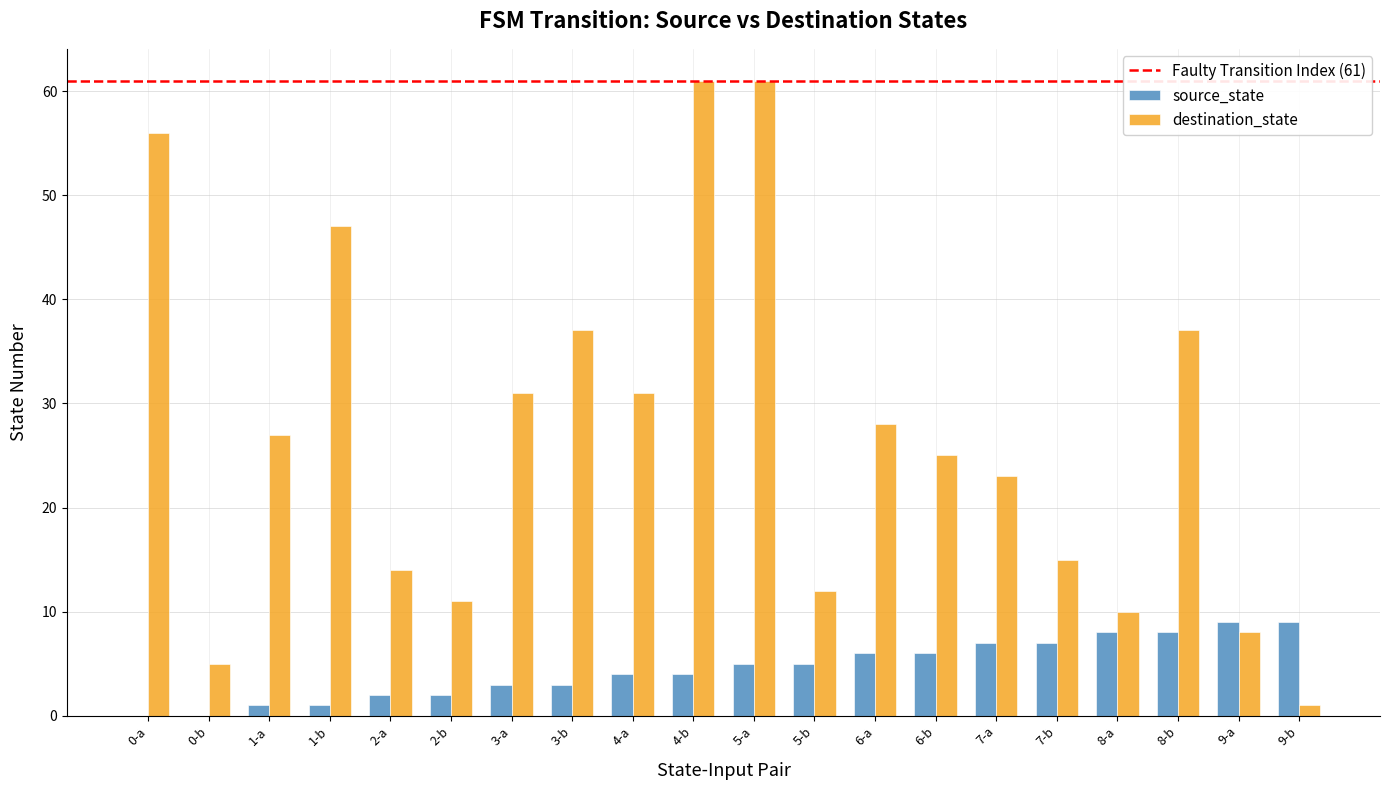

What is the highest value of the destination_state series?

61